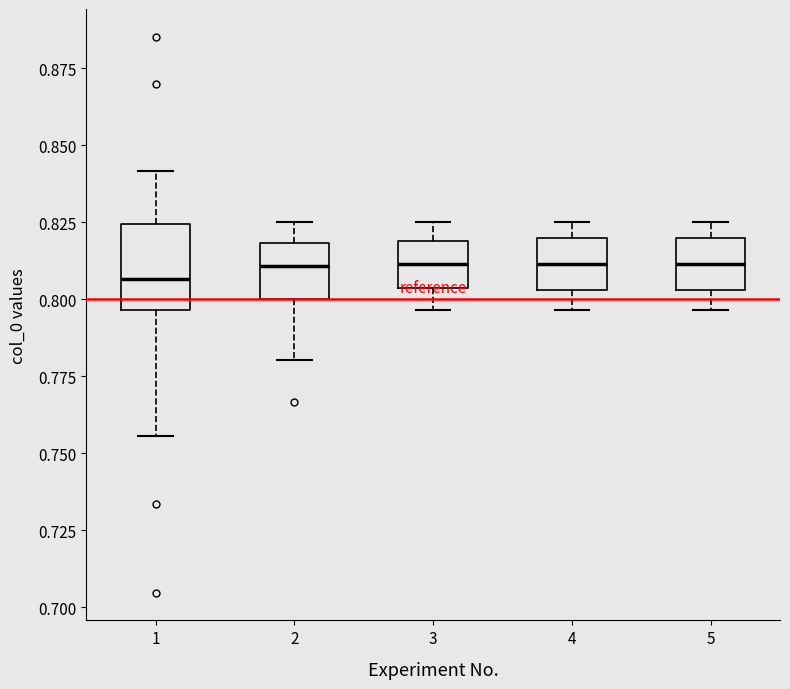

Comparing the boxes themselves (not the whiskers), which one is the tallest?

1